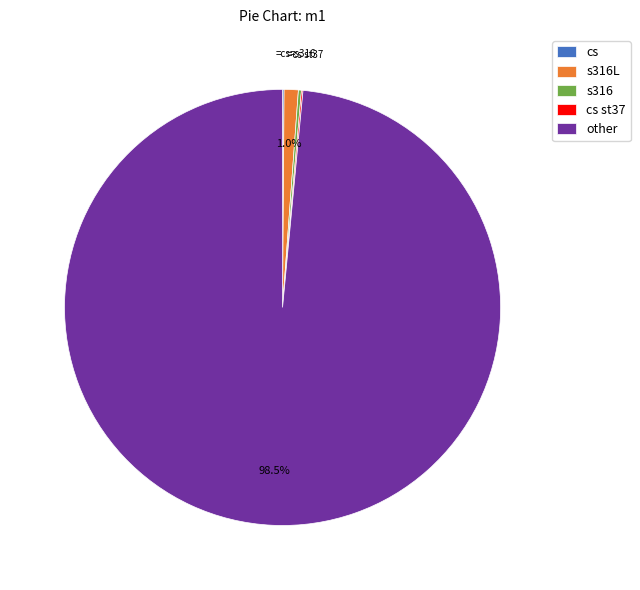

Which slice is the largest?

other